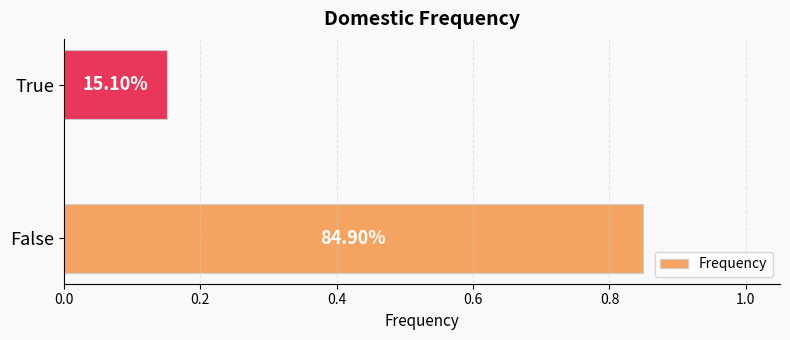

Does the chart contain any negative values?

No